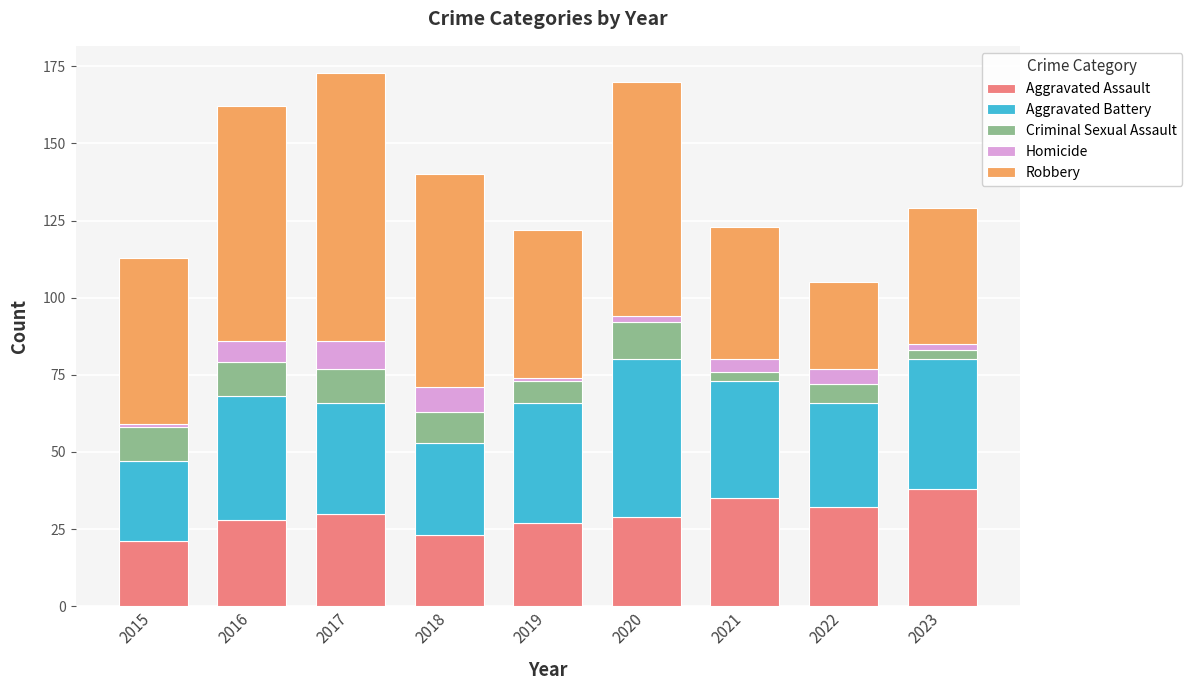

What is the highest value of the Aggravated Assault series?

38